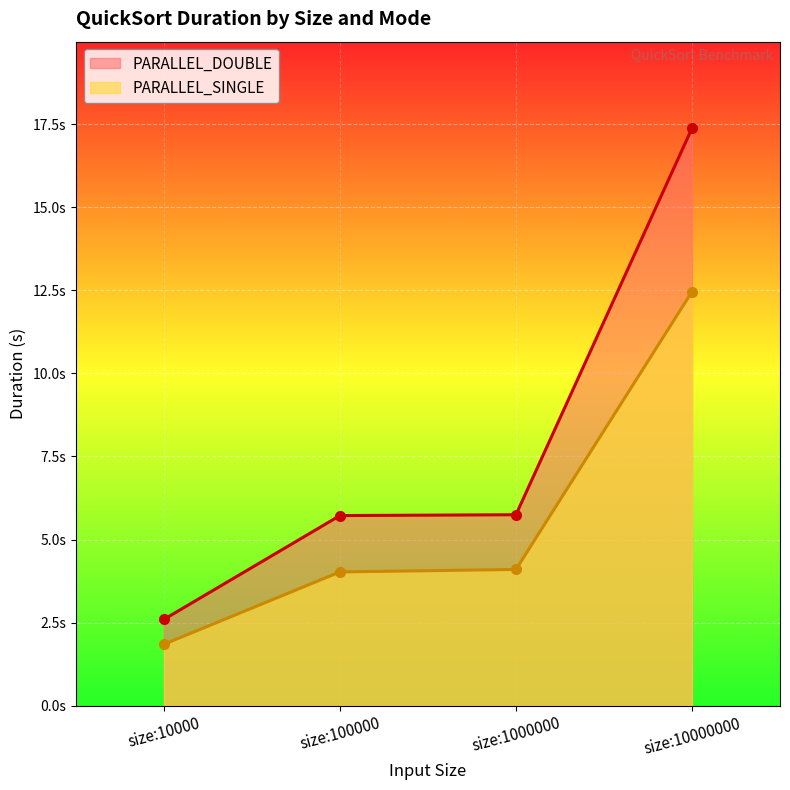

Which series changed the most between size:100000 and size:1000000?

PARALLEL_SINGLE